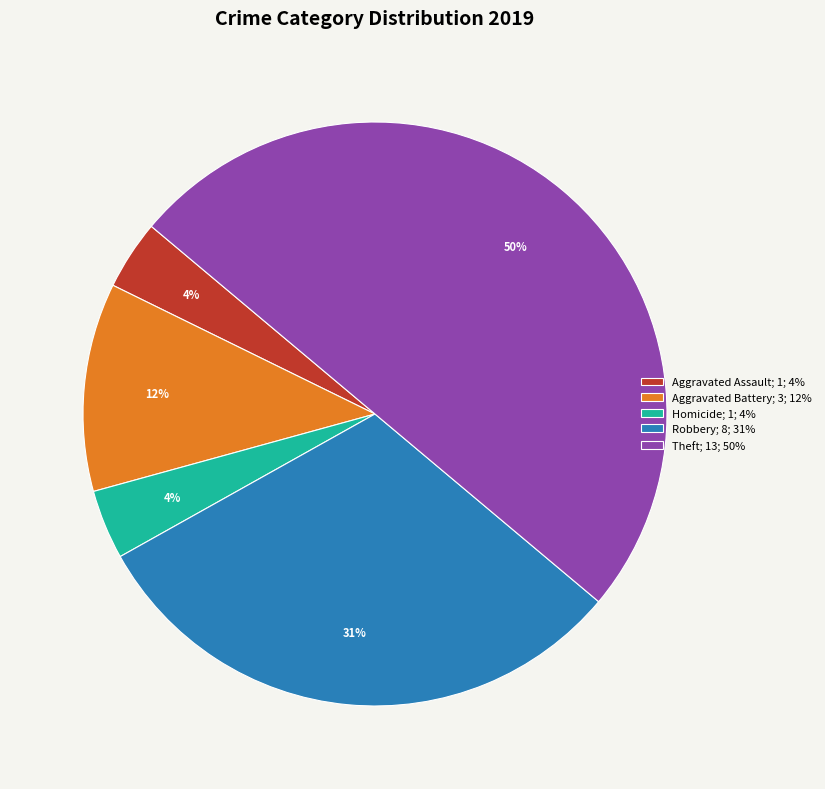

Count the number of slices in the pie.

5